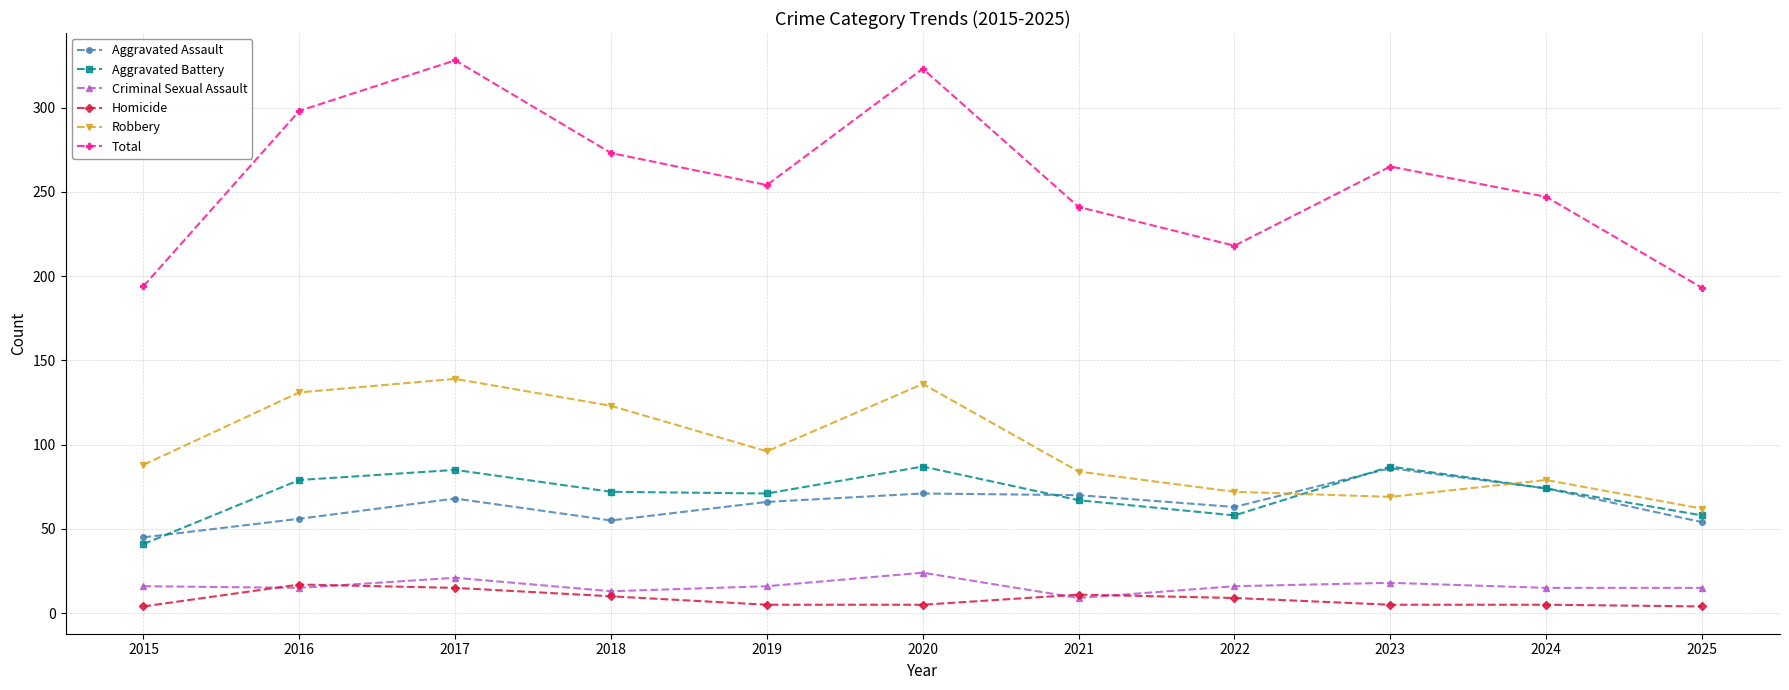

What is the highest value of the Criminal Sexual Assault series?

24